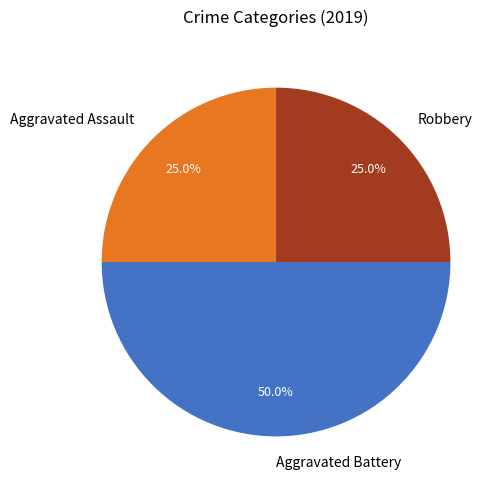

To the nearest percent, what is the average slice percentage?

33%